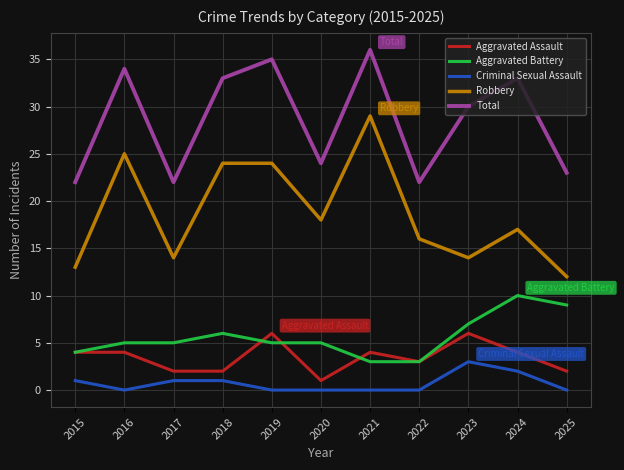

How many lines are shown in the chart?

5